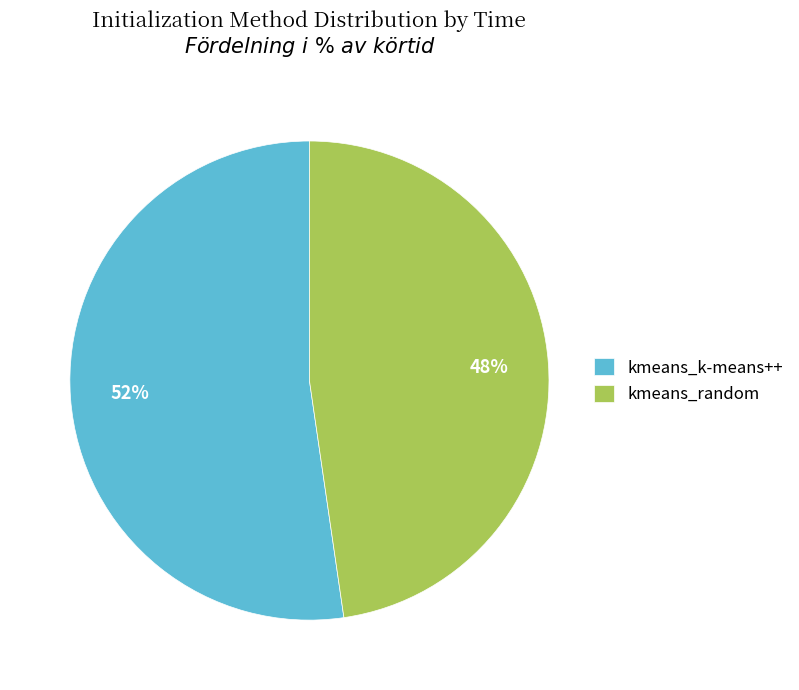

To the nearest percent, what is the average slice percentage?

50%